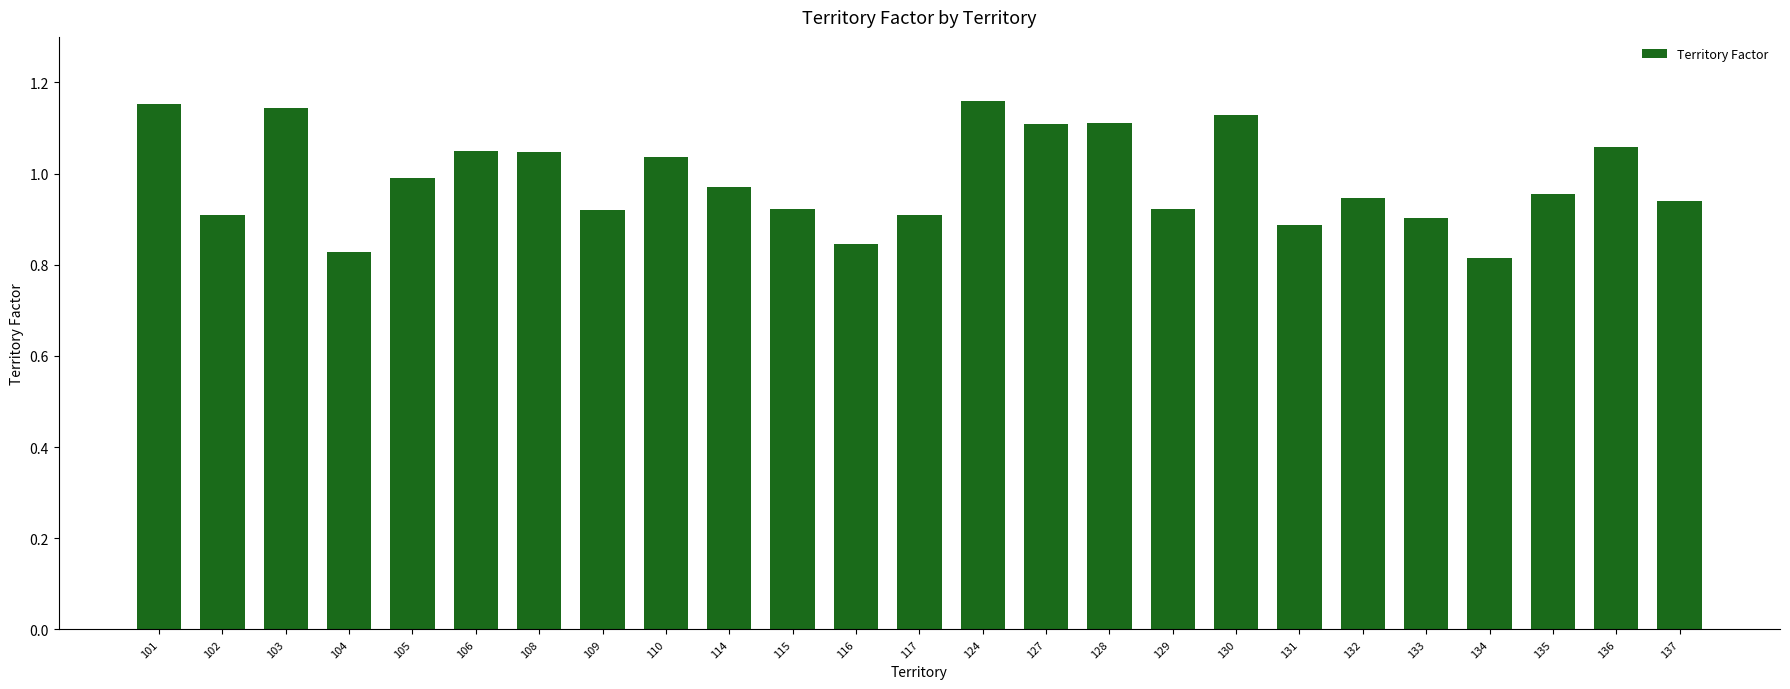

What is the difference between the second highest and second lowest values?

0.3